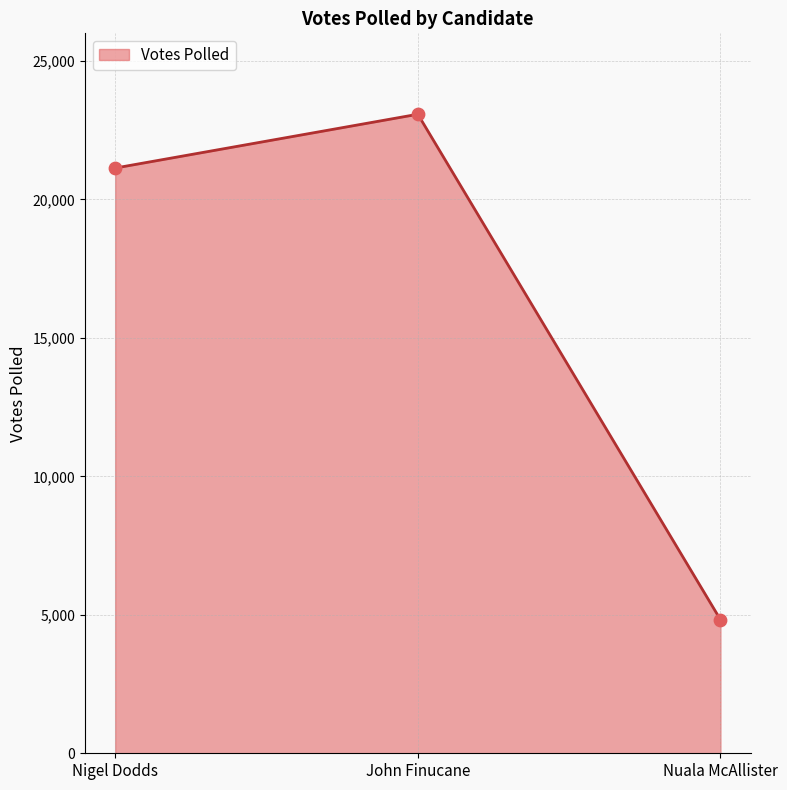

Approximately how many times larger is the value at Nuala McAllister compared to John Finucane?

0.2